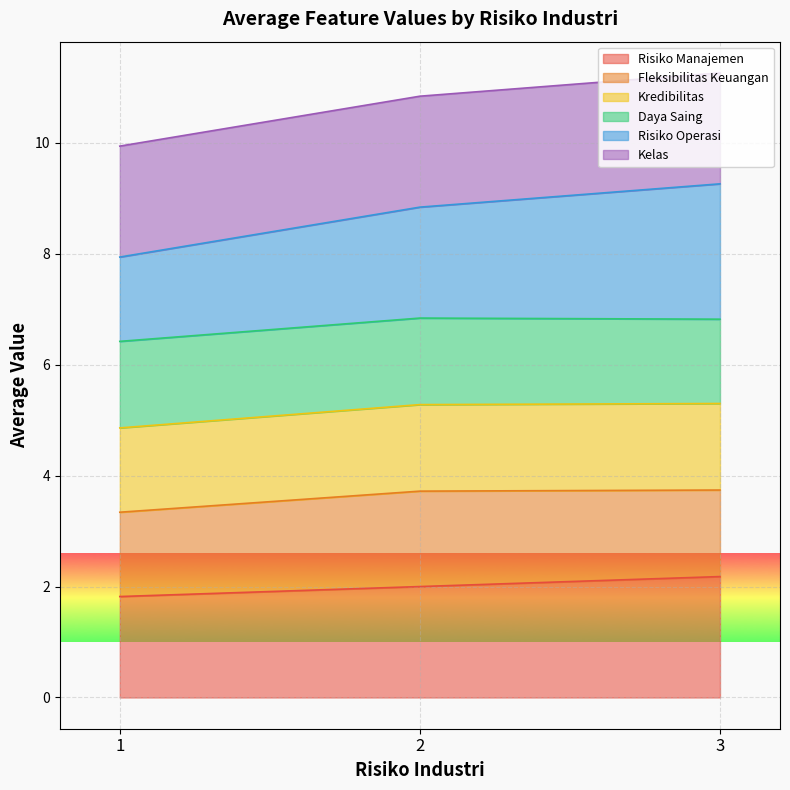

What are all the series names shown in the legend?

Risiko Manajemen, Fleksibilitas Keuangan, Kredibilitas, Daya Saing, Risiko Operasi, Kelas